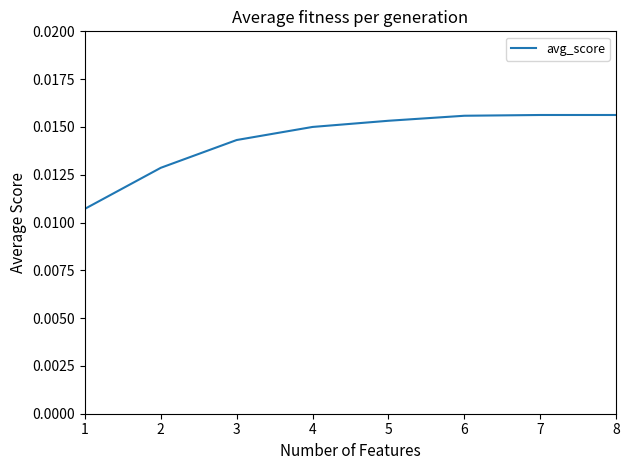

Which has a higher value, 3 or 7?

7